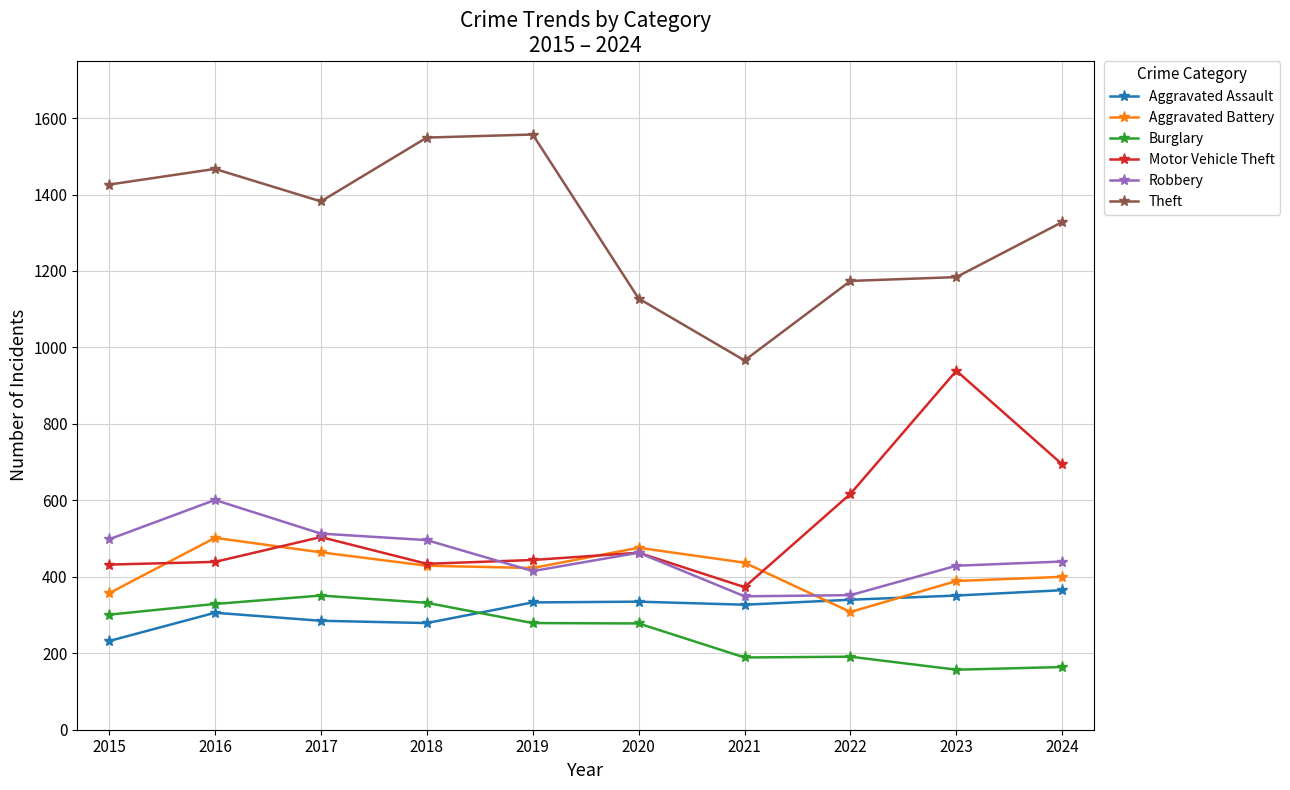

At how many categories does at least one series exceed 830?

10